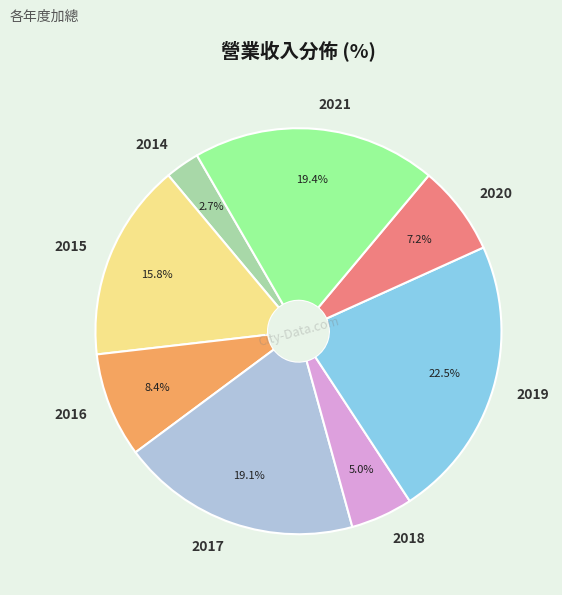

Is it true that 2019 is 14% of the pie?

False